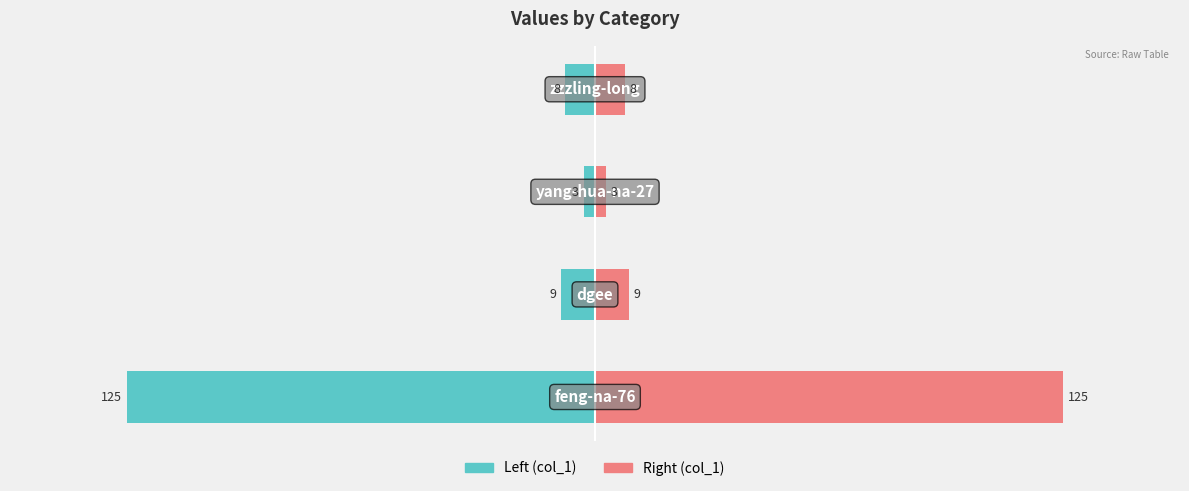

Rank the series by their maximum value, from highest to lowest.

col_1 (right), col_1 (left)